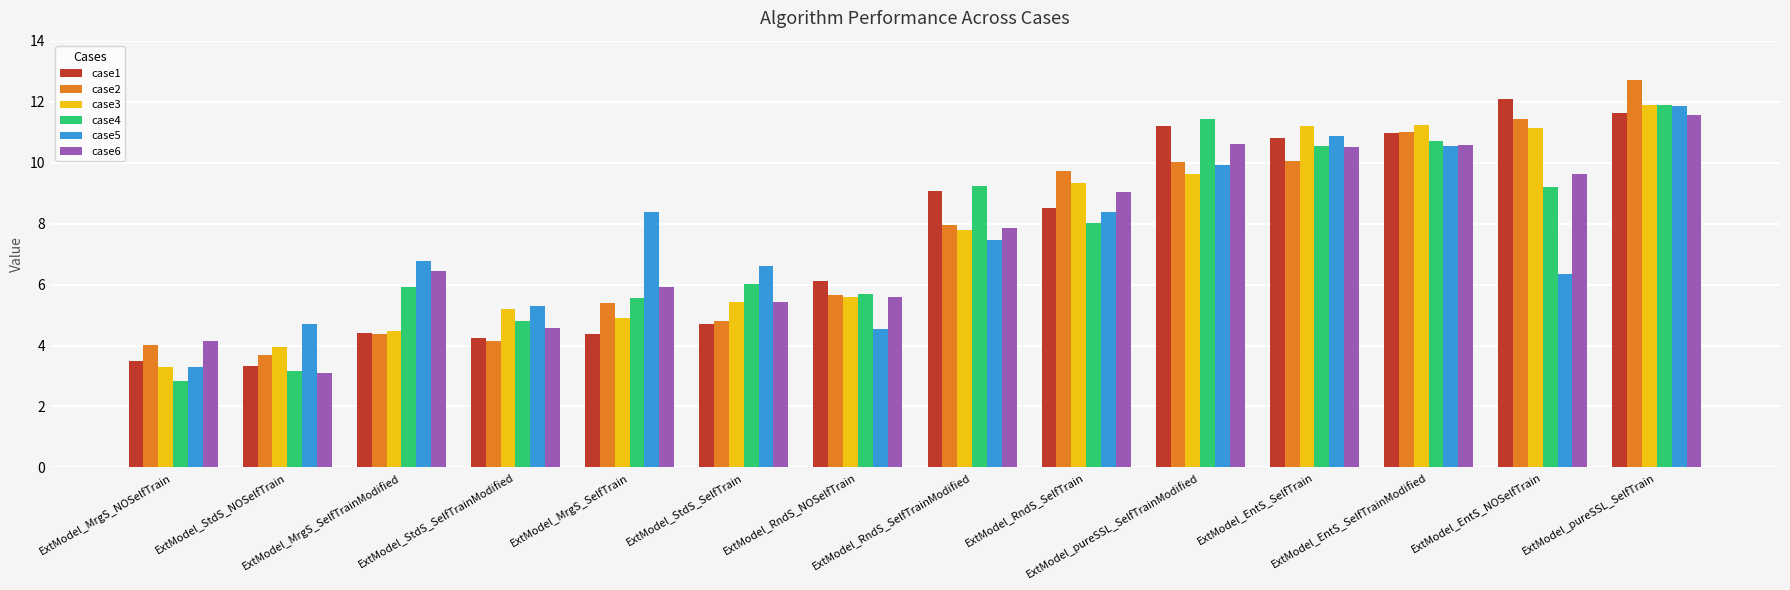

True or false: case5 has a value of 6.8 at ExtModel_MrgS_SelfTrainModified.

True